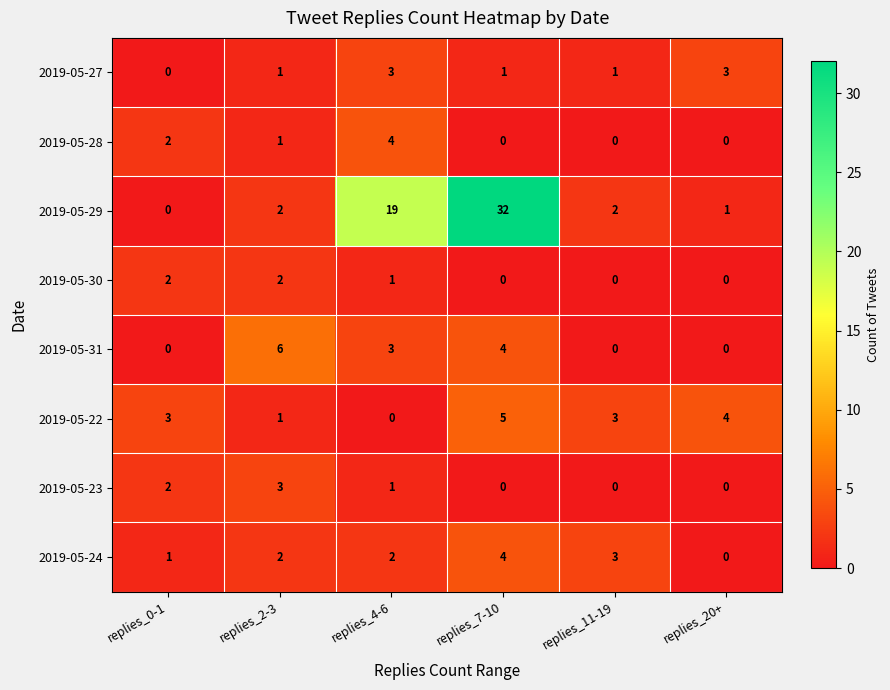

At which label does 2019-05-28 first exceed 1?

replies_0-1